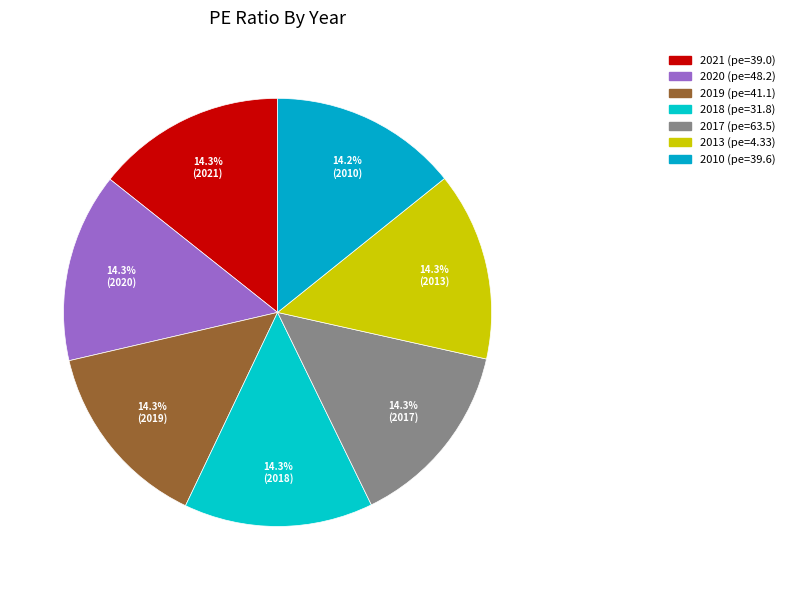

How many segments does this pie chart have?

7